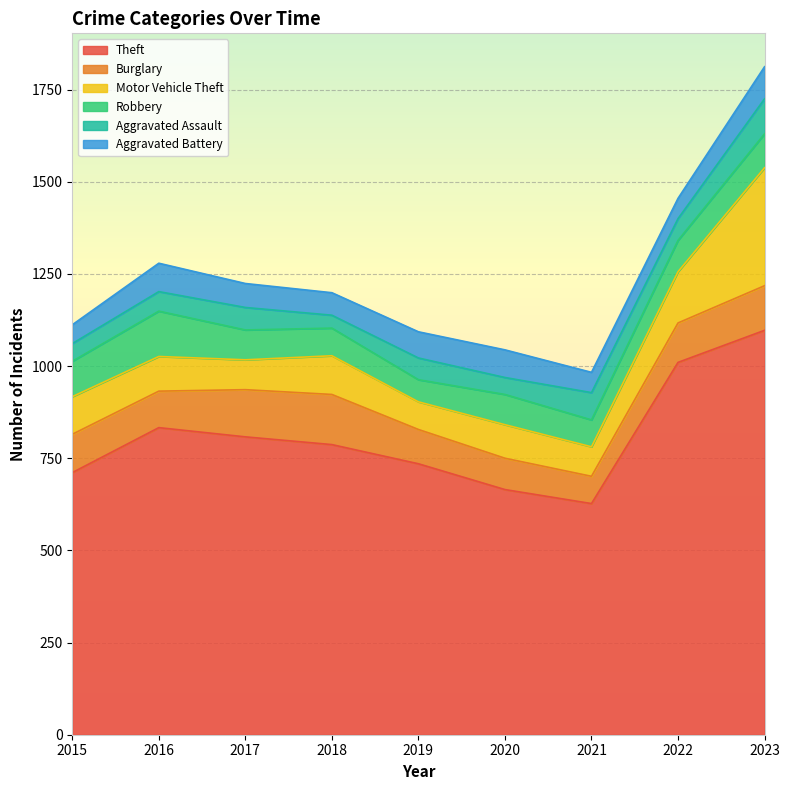

True or false: Aggravated Battery has a value of 75 at 2020.

True